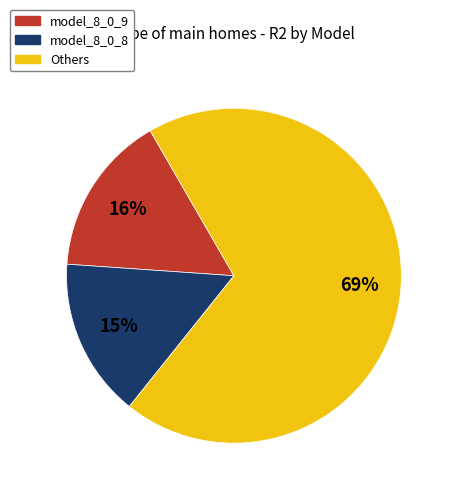

To the nearest percent, what is the difference between the largest and smallest slice percentages?

54%